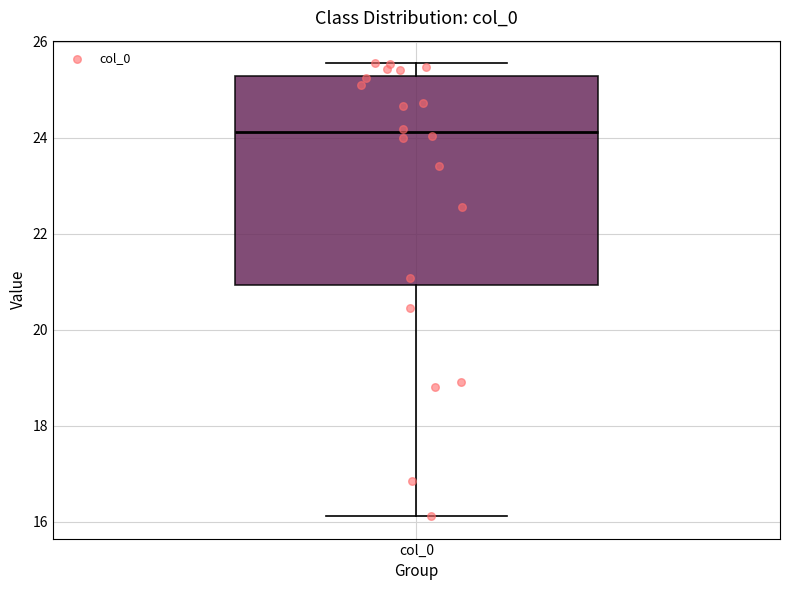

Where is the lower edge of the box for col_0 on the y-axis? The values are not printed on the chart, so give them approximately, as read against the axis.

21.0